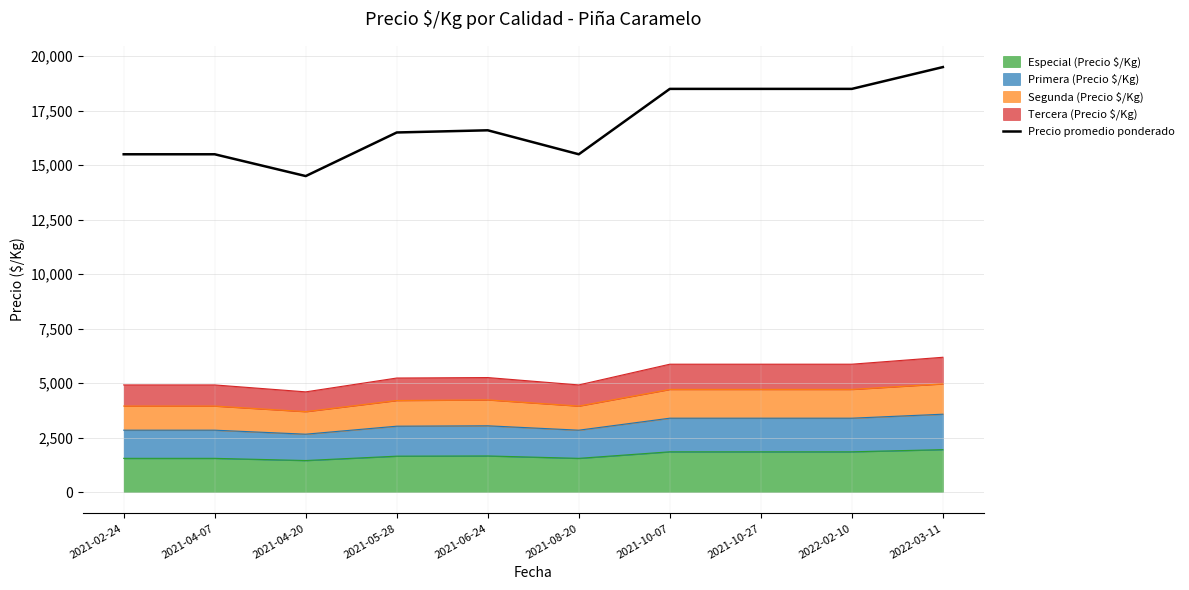

Reading right to left, transcribe all the data shown in this chart.

19500	18500	18500	18500	15500	16600	16500	14500	15500	15500